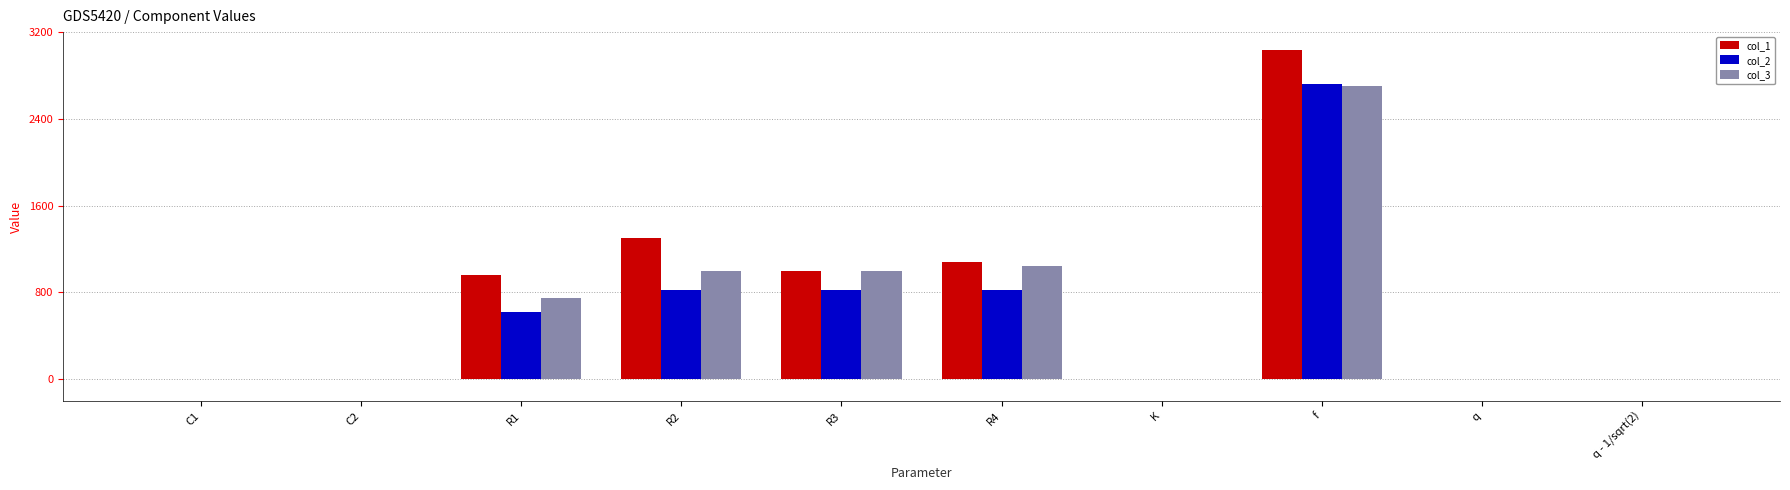

At which category is the sum across all series the highest?

f